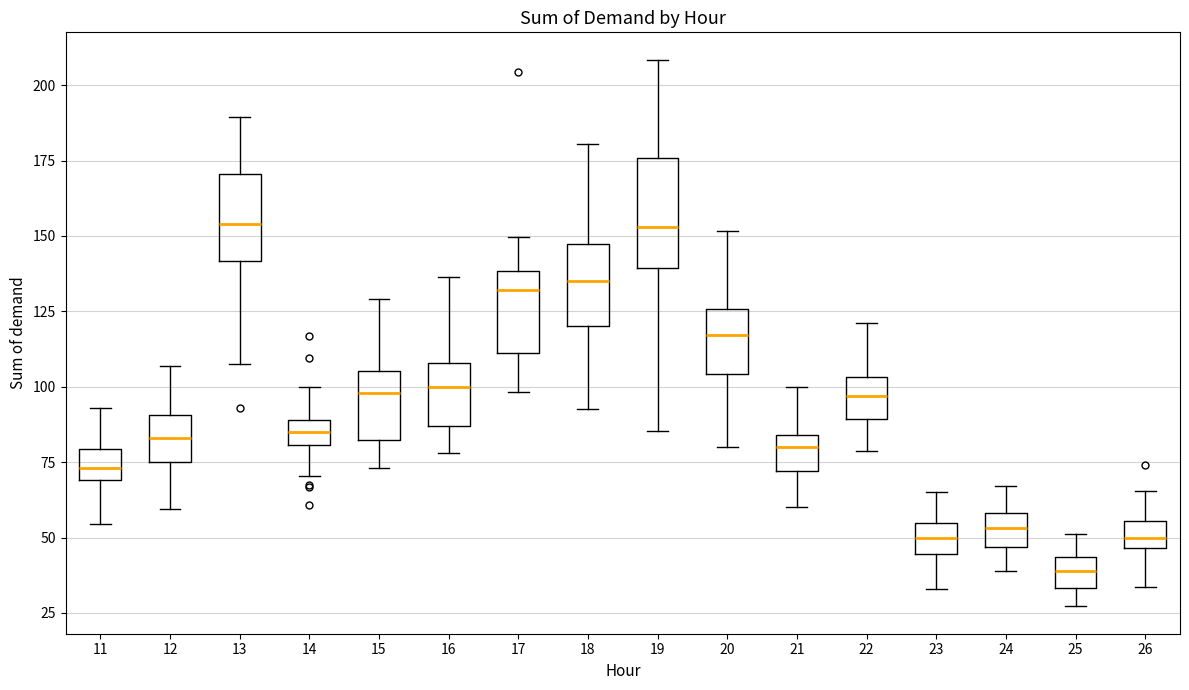

Reading left to right, read every box against the y-axis: the position of its median line, the range the box covers, and the ends of its whiskers. The values are not printed on the chart, so give them approximately, as read against the axis.

11: median 75, box 70 to 80, whiskers 55 to 95
12: median 85, box 75 to 90, whiskers 60 to 105
13: median 155, box 140 to 170, whiskers 105 to 190
14: median 85, box 80 to 90, whiskers 70 to 100
15: median 100, box 80 to 105, whiskers 75 to 130
16: median 100, box 85 to 110, whiskers 80 to 135
17: median 130, box 110 to 140, whiskers 100 to 150
18: median 135, box 120 to 145, whiskers 95 to 180
19: median 155, box 140 to 175, whiskers 85 to 210
20: median 115, box 105 to 125, whiskers 80 to 150
21: median 80, box 70 to 85, whiskers 60 to 100
22: median 95, box 90 to 105, whiskers 80 to 120
23: median 50, box 45 to 55, whiskers 35 to 65
24: median 55, box 45 to 60, whiskers 40 to 65
25: median 40, box 35 to 45, whiskers 25 to 50
26: median 50, box 45 to 55, whiskers 35 to 65